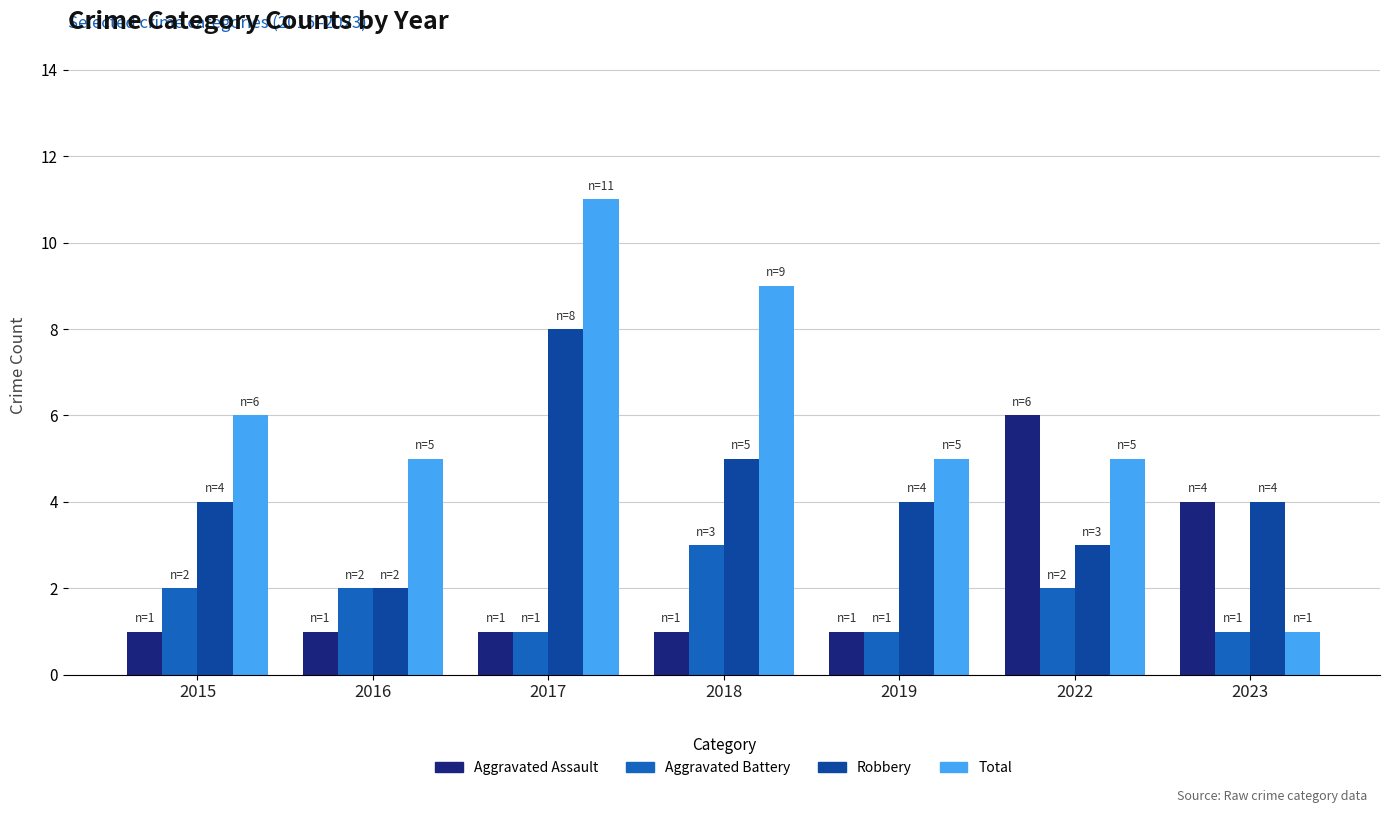

What is the difference between the highest and lowest values at 2022?

4